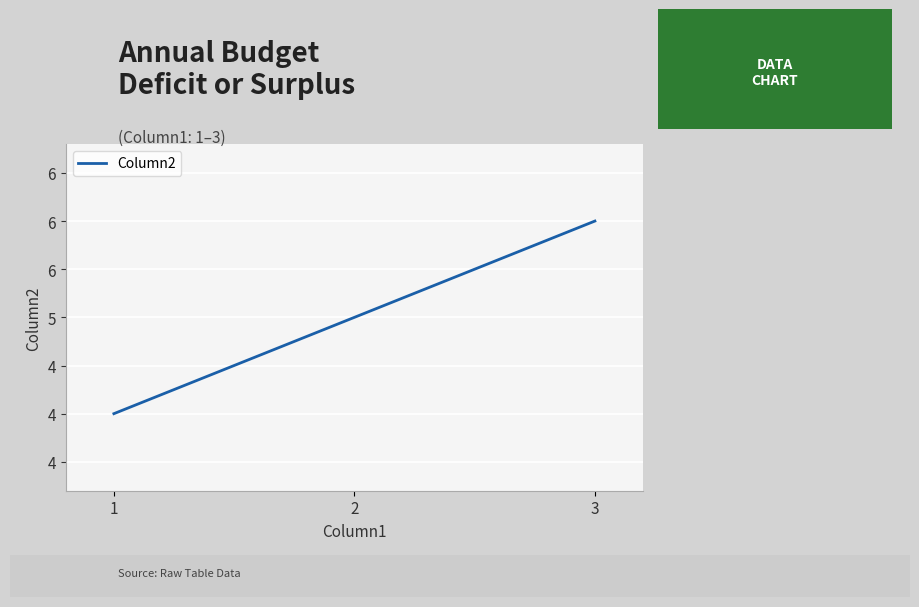

What is the sum of all values?

15